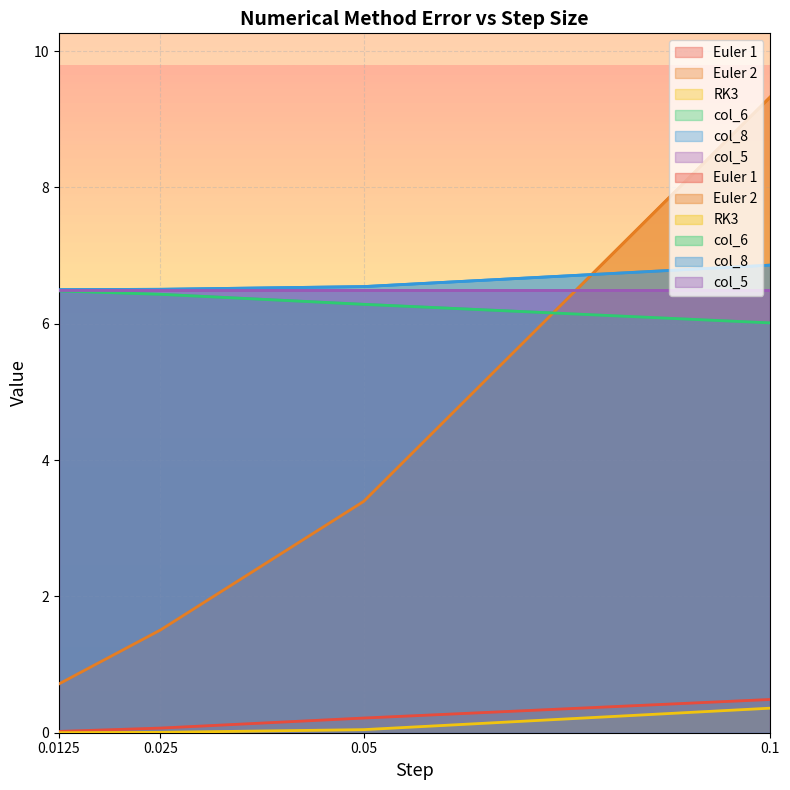

Which series has the widest spread of values?

Euler 2